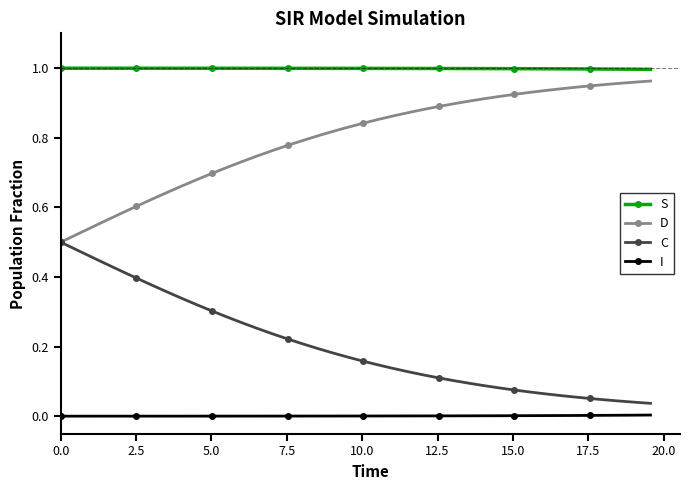

True or false: I and C intersect in this chart.

False